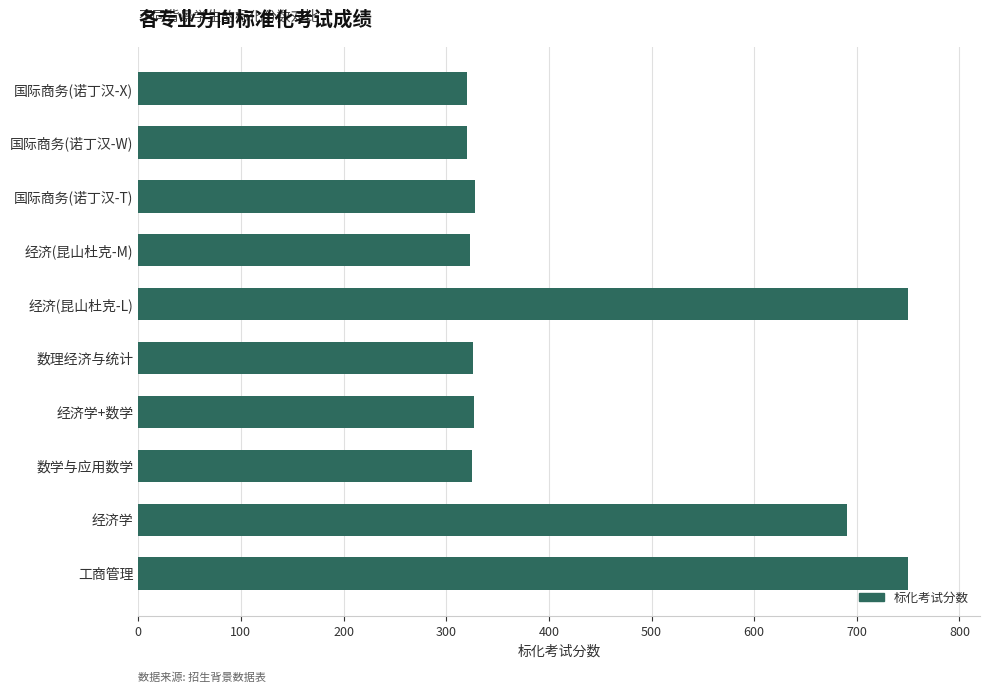

What is the average value?

446